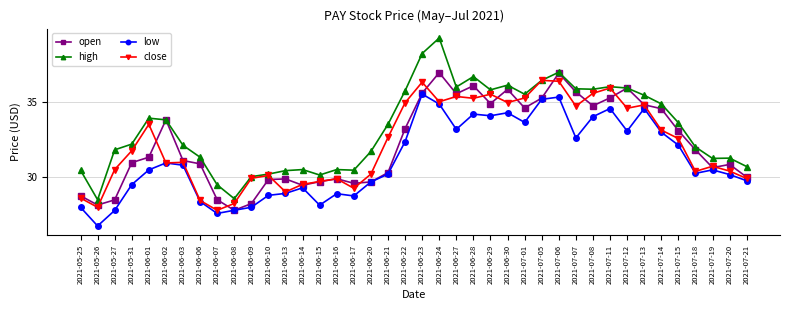

Which series has the widest spread of values?

high